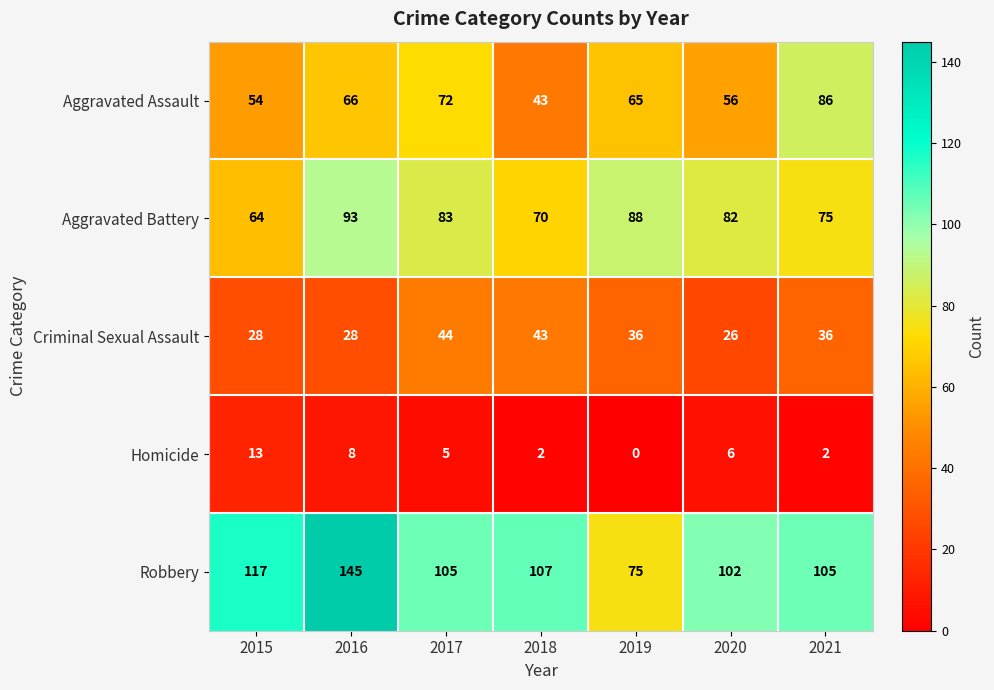

What is the sum of all Robbery values?

756